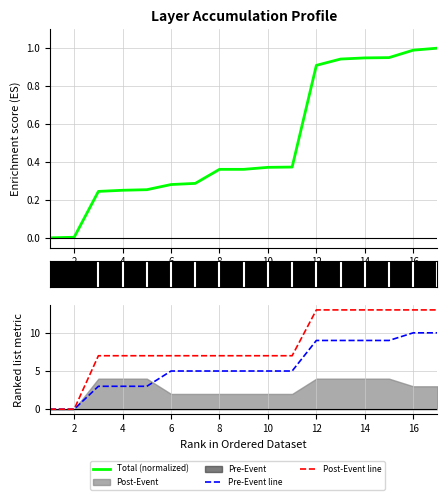

Count the Pre-Event line values in the range 3 to 9.

13